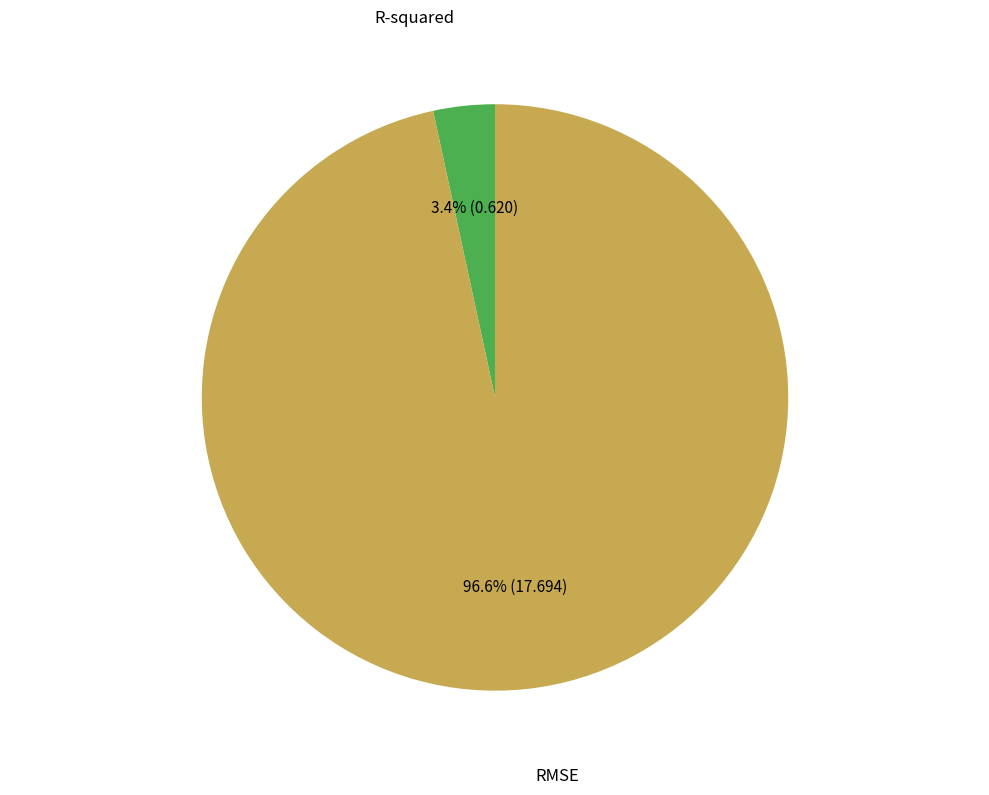

Does any single category account for the majority?

Yes